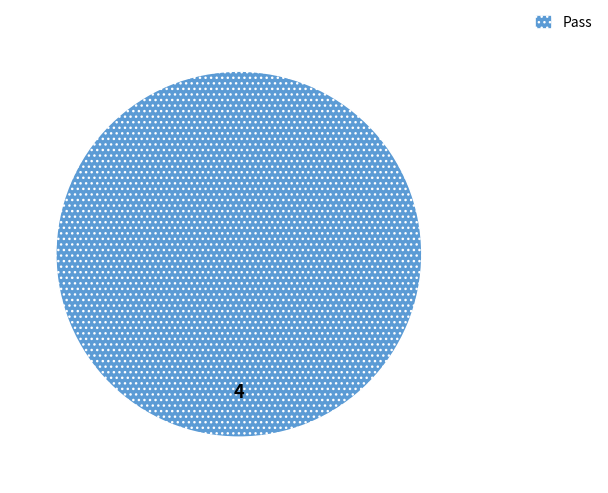

Rank the categories by value from highest to lowest.

Pass